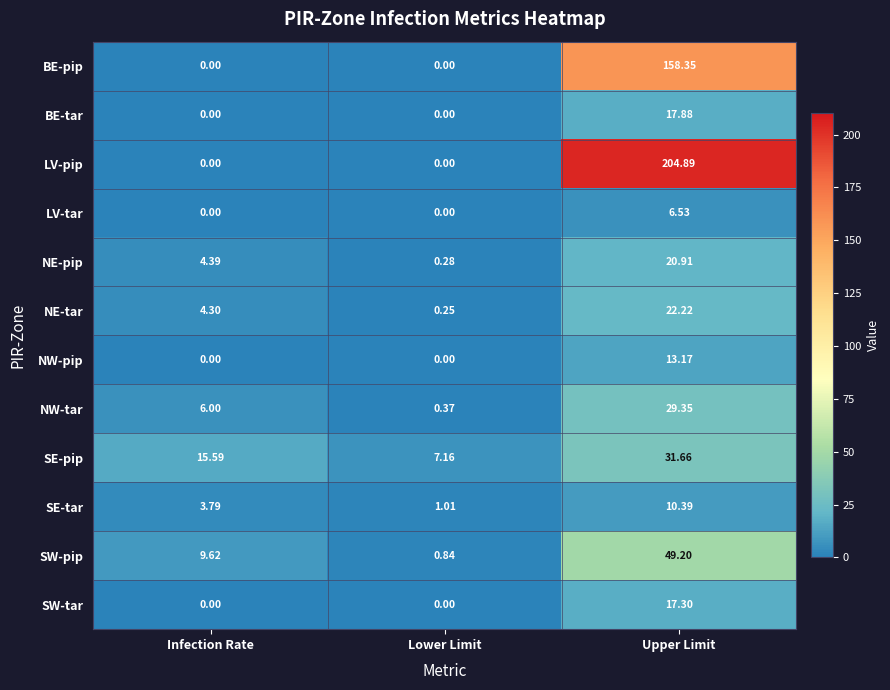

At which category does the chart reach its peak across all series?

Upper Limit